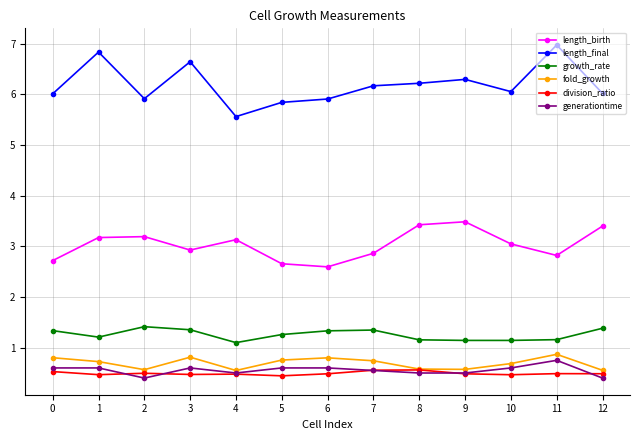

Is it true that length_final equals 2.7 at 5?

False